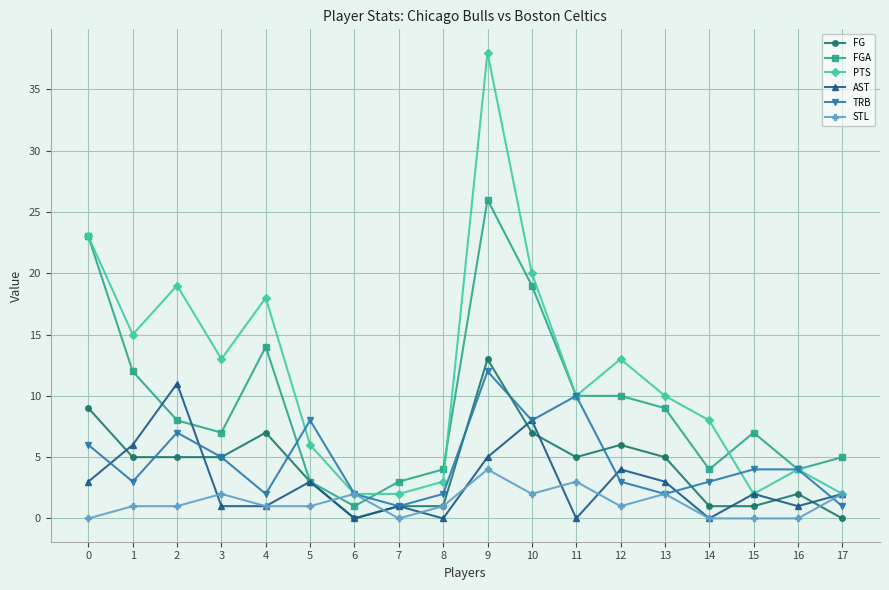

Where is the first local minimum for PTS?

1